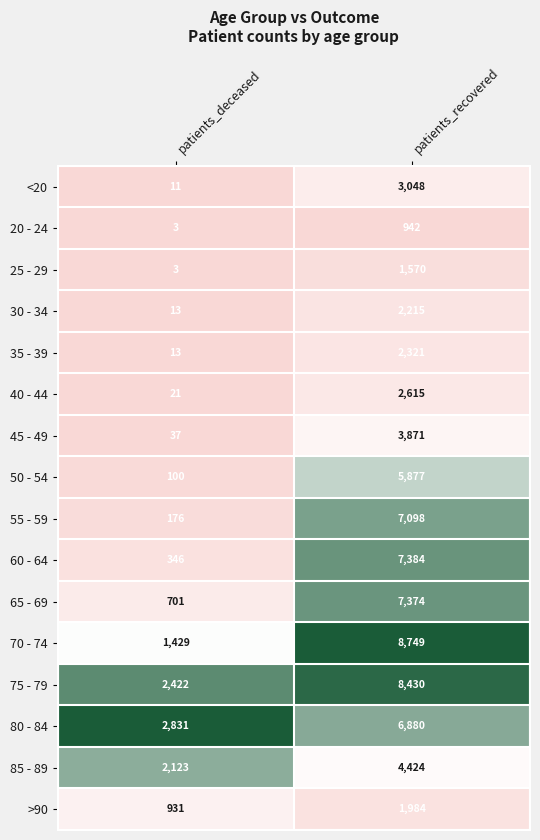

Which series has the largest total across all categories?

75 - 79